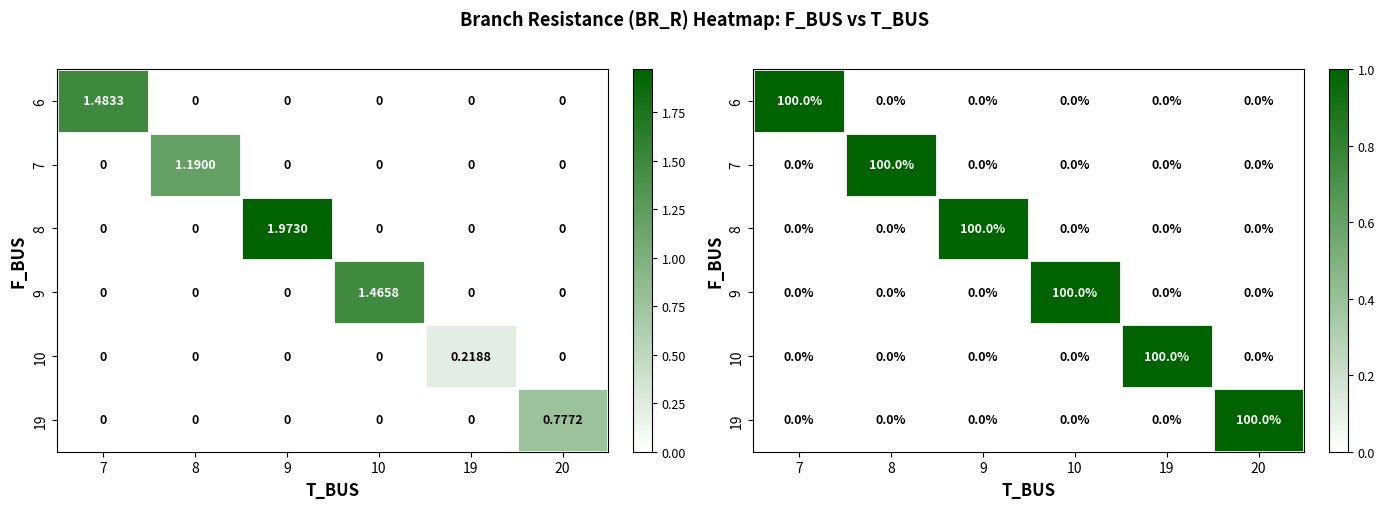

How many data points in 10 are above 0?

1